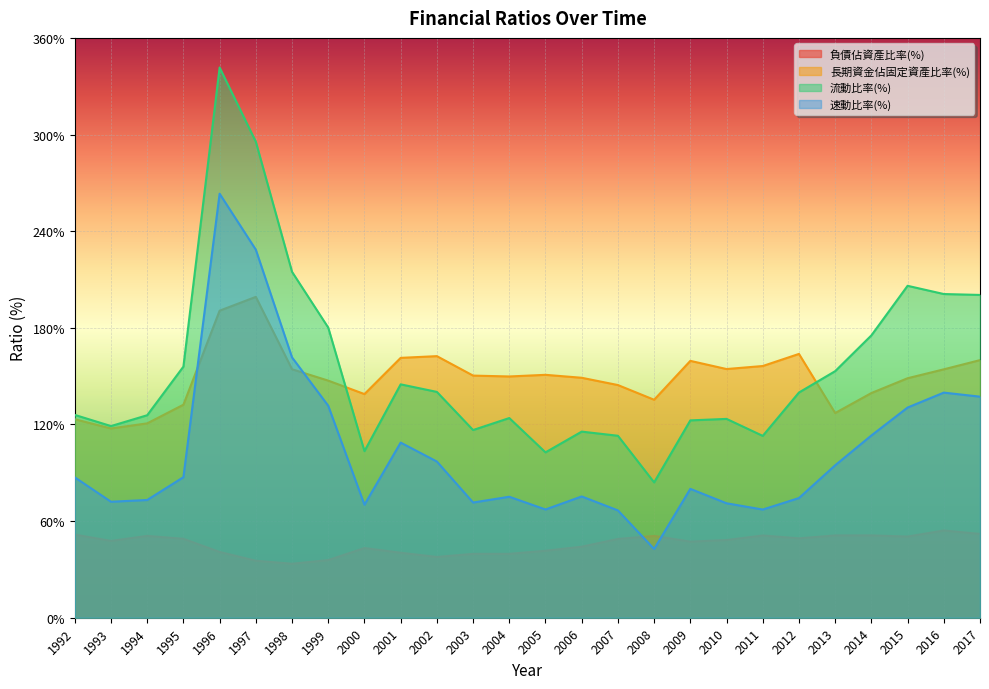

Reading left to right, what are all the values shown in this chart?

負債佔資產比率(%): 1992=51.6	1993=47.7	1994=50.8	1995=49.0	1996=40.8	1997=35.4	1998=33.5	1999=35.8	2000=43.3	2001=40.3	2002=37.7	2003=39.6	2004=39.7	2005=41.6	2006=44.1	2007=48.9	2008=50.8	2009=47.3	2010=48.2	2011=51.0	2012=49.3	2013=51.1	2014=51.1	2015=50.4	2016=54.2	2017=52.0
長期資金佔固定資產比率(%): 1992=123.2	1993=117.5	1994=120.7	1995=132.2	1996=190.6	1997=199.2	1998=154.3	1999=147.2	2000=138.8	2001=161.3	2002=162.4	2003=150.3	2004=149.8	2005=150.8	2006=149.0	2007=144.5	2008=135.3	2009=159.5	2010=154.4	2011=156.3	2012=163.8	2013=127.1	2014=139.5	2015=148.7	2016=154.2	2017=159.9
流動比率(%): 1992=125.9	1993=119.0	1994=125.7	1995=155.9	1996=341.6	1997=295.5	1998=214.8	1999=180.1	2000=103.4	2001=144.9	2002=140.2	2003=116.5	2004=124.0	2005=102.7	2006=115.5	2007=113.0	2008=84.0	2009=122.5	2010=123.5	2011=112.9	2012=139.8	2013=153.1	2014=175.3	2015=206.1	2016=201.0	2017=200.4
速動比率(%): 1992=87.2	1993=72.0	1994=73.1	1995=87.3	1996=263.3	1997=228.5	1998=161.6	1999=131.6	2000=70.2	2001=108.7	2002=97.0	2003=71.5	2004=75.1	2005=67.2	2006=75.3	2007=66.6	2008=42.7	2009=80.0	2010=71.1	2011=67.2	2012=74.3	2013=94.6	2014=113.2	2015=130.5	2016=139.8	2017=137.2